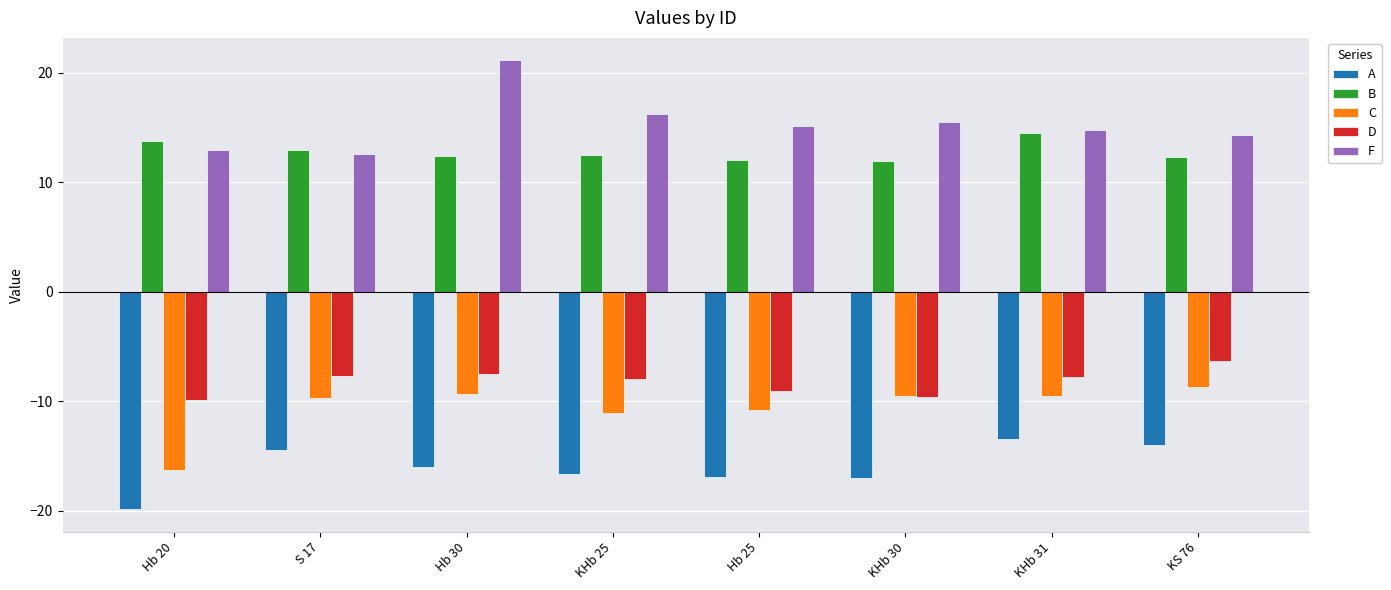

At which category is the sum across all series the highest?

Hb 30